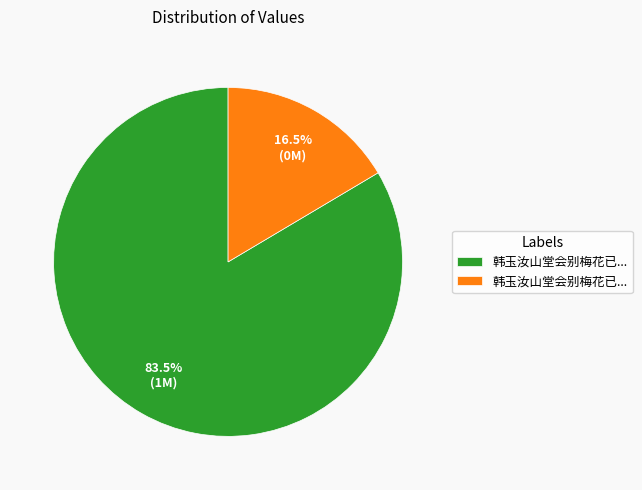

Is there a majority slice in this chart?

Yes